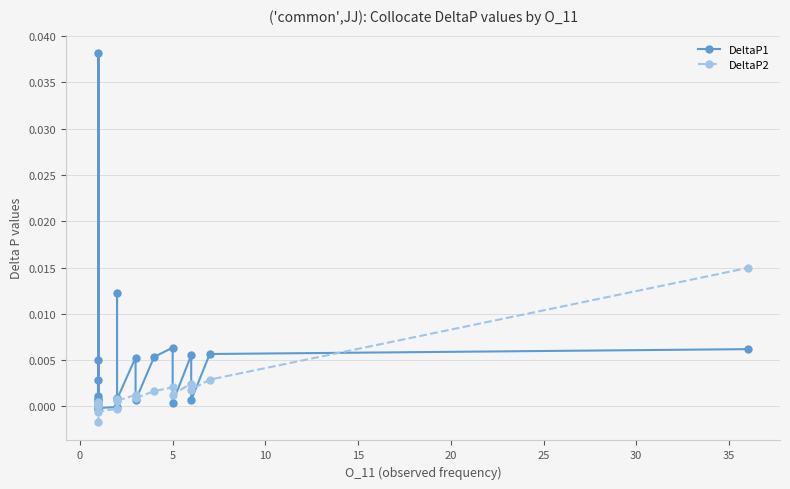

Which has a higher value, 10 or 15?

10